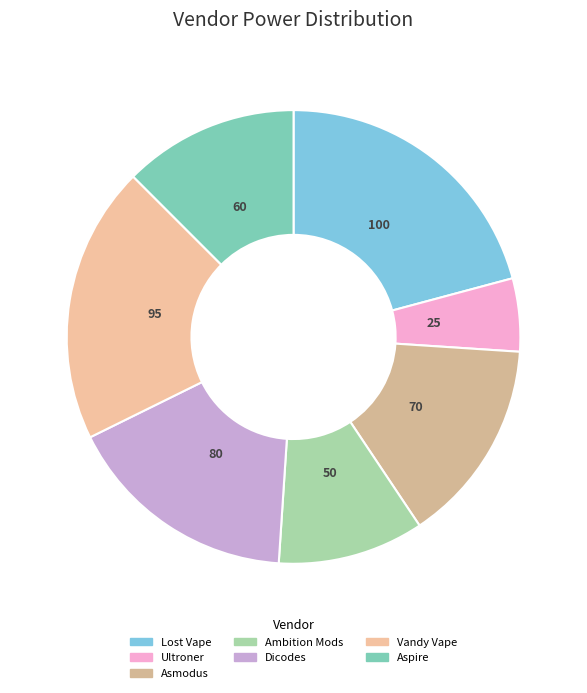

Which has a higher value, Ultroner or Ambition Mods?

Ambition Mods